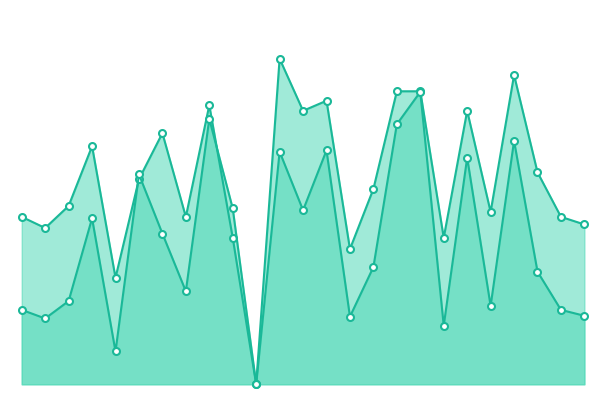

Rank the series by their average value, from highest to lowest.

accuracy_line, f1_line